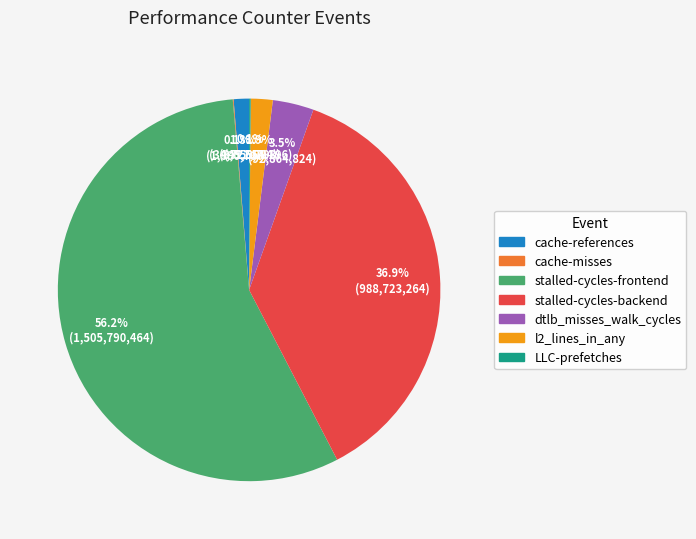

Which slice is the largest?

stalled-cycles-frontend